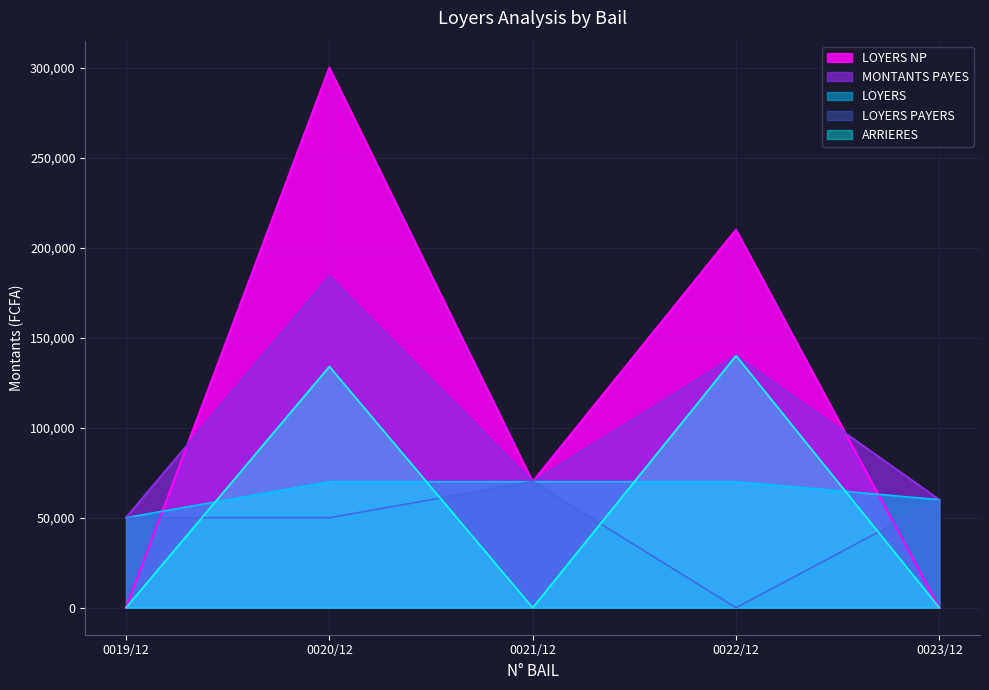

How many positive values does the LOYERS NP series have?

3